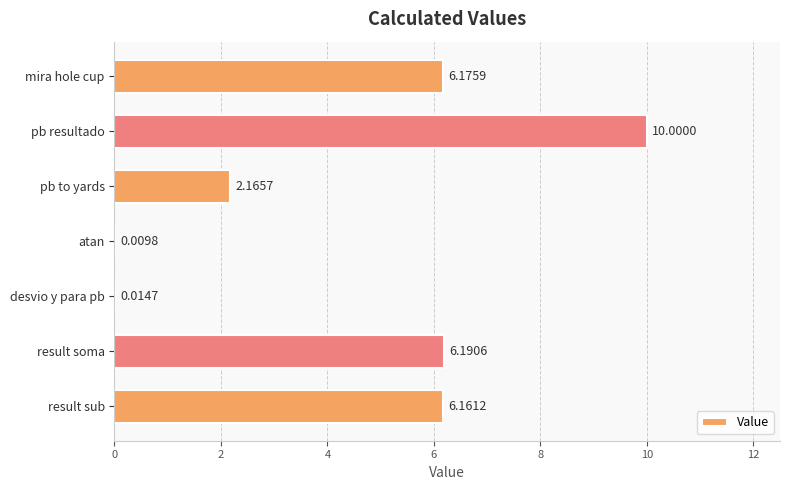

Which has a higher value, mira hole cup or pb to yards?

mira hole cup